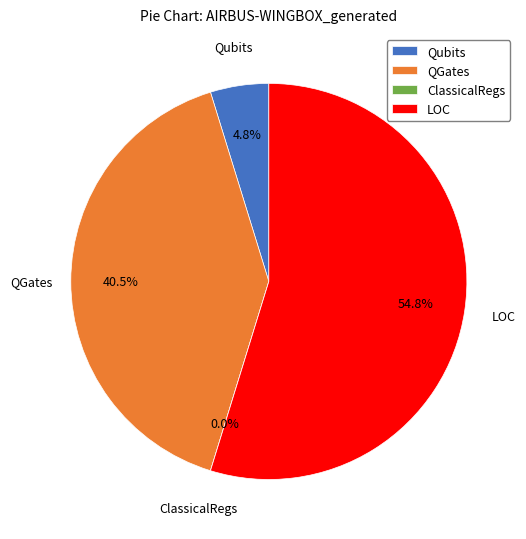

What is the ratio of the value at LOC to the value at Qubits?

11.5